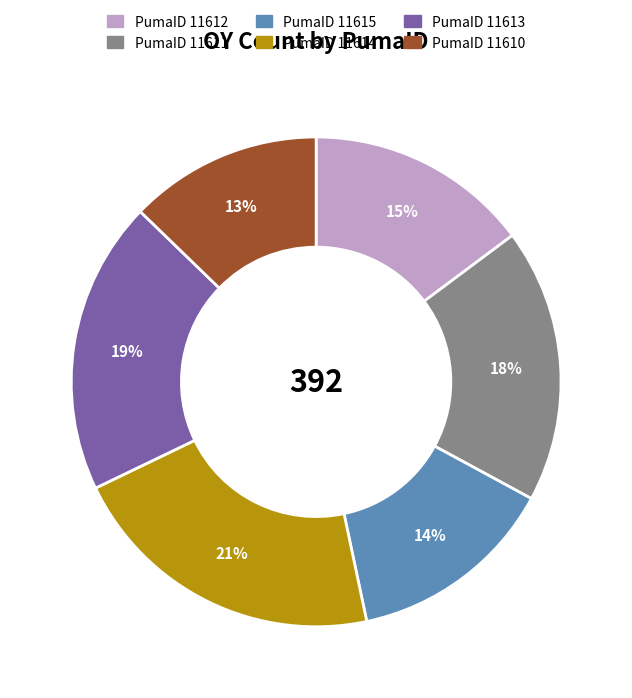

Is there a majority slice in this chart?

No